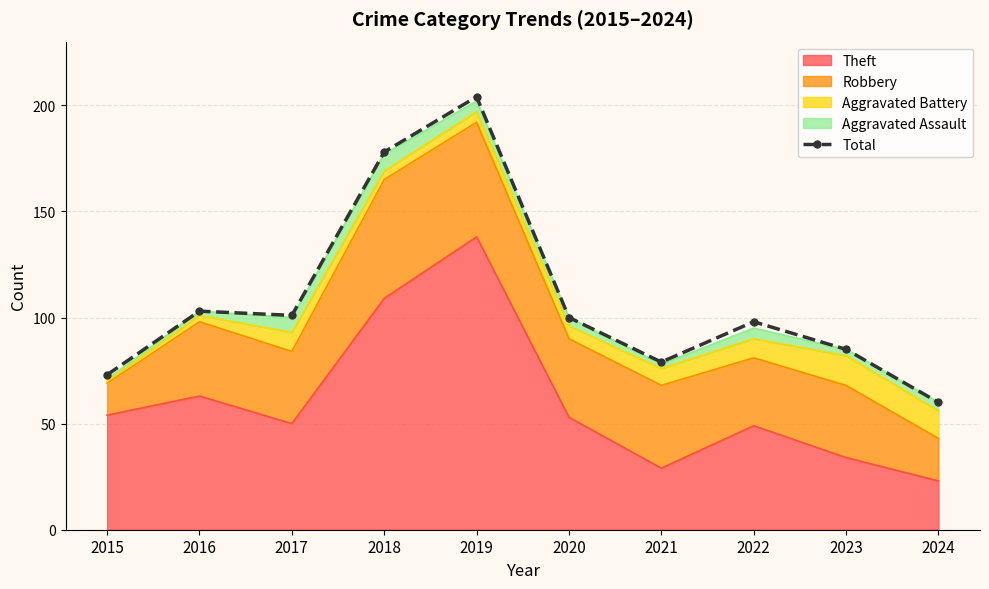

Reading right to left, extract all data points from this chart.

2024=60	2023=85	2022=98	2021=79	2020=100	2019=204	2018=178	2017=101	2016=103	2015=73